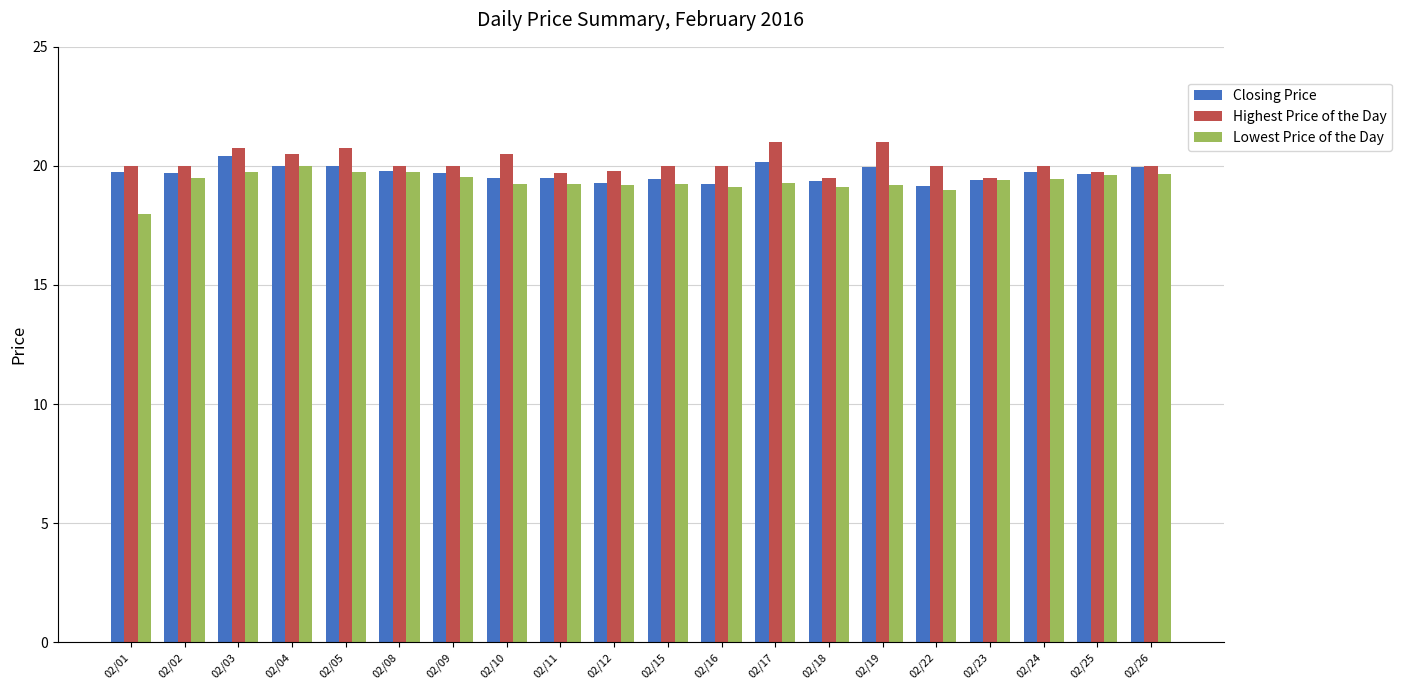

What is the smallest value displayed?

18.0